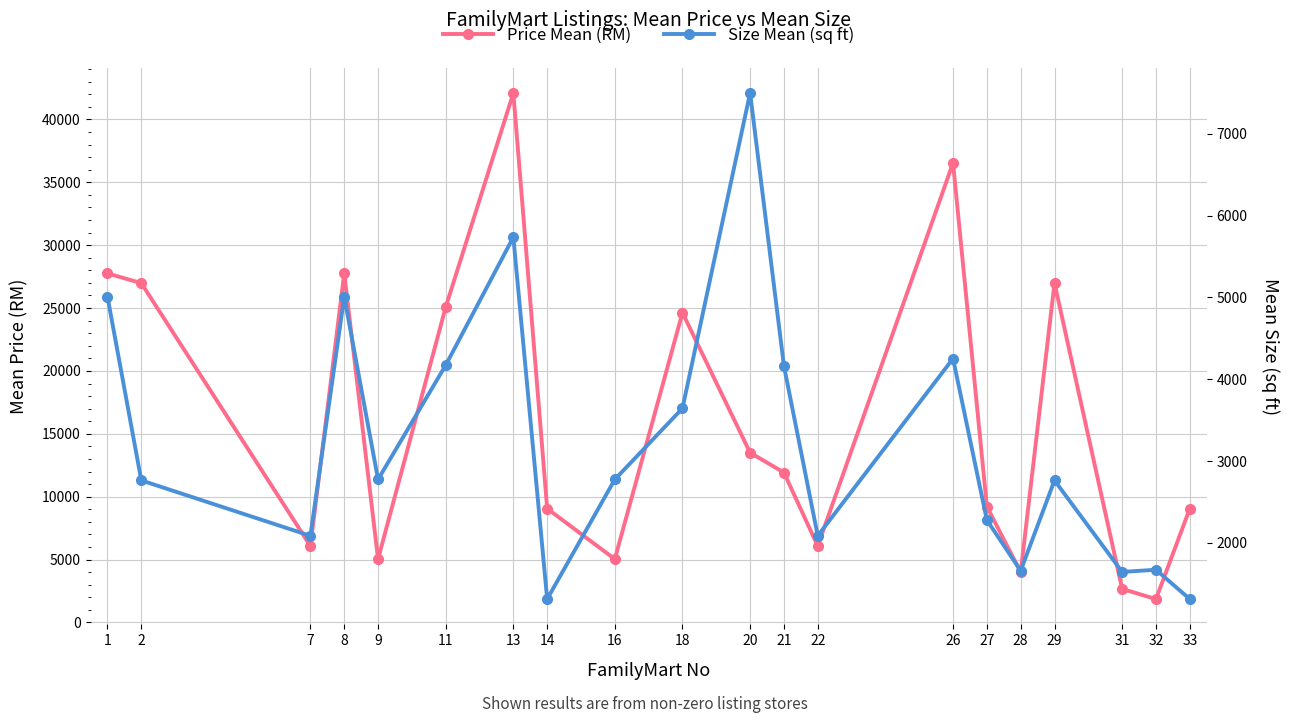

What is the difference between the Price Mean (RM) values at 33 and 1?

18697.9